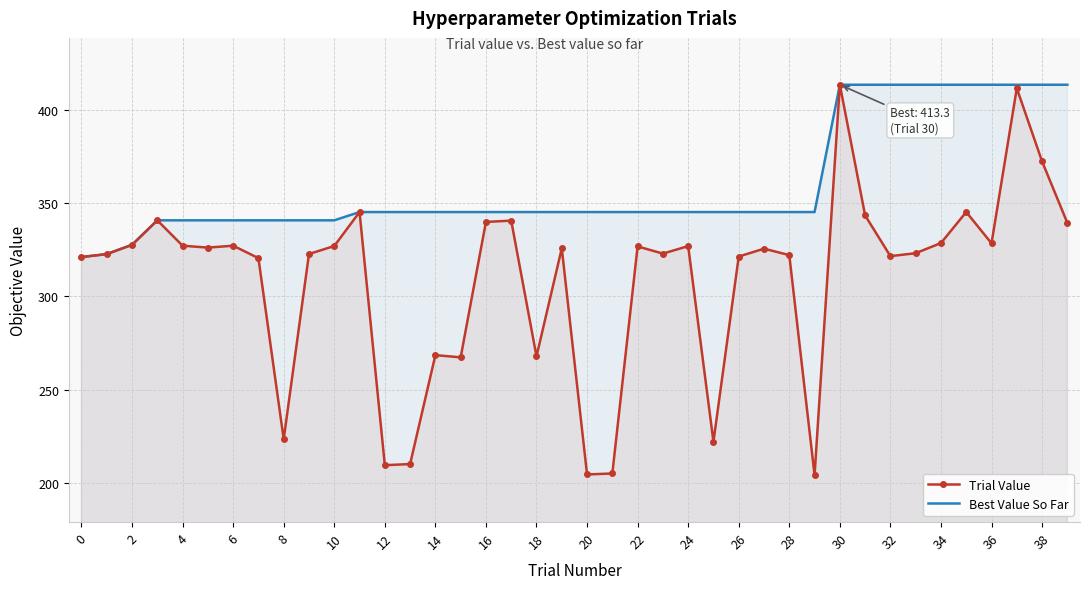

What is the sum of all Trial Value values?

12366.2